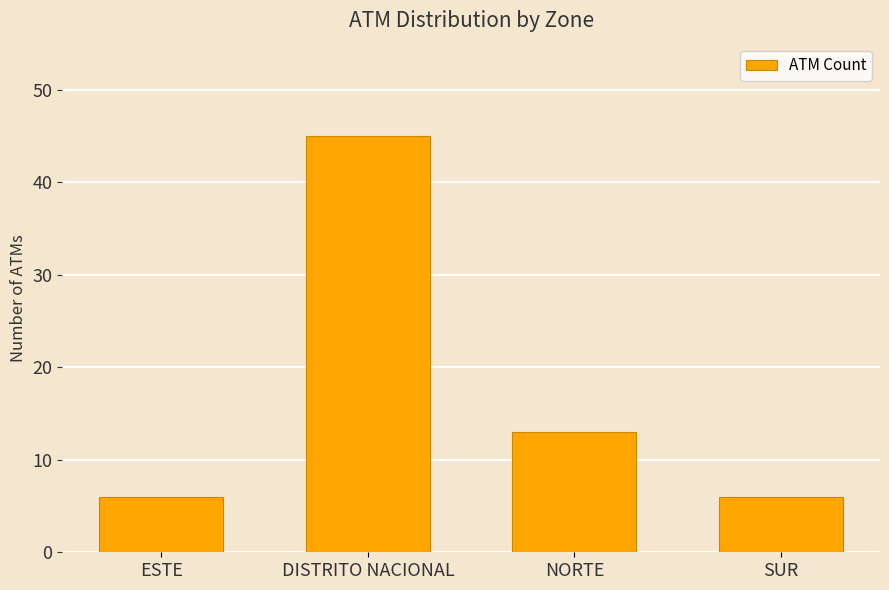

Reading left to right, list all the values displayed in this chart.

6	45	13	6